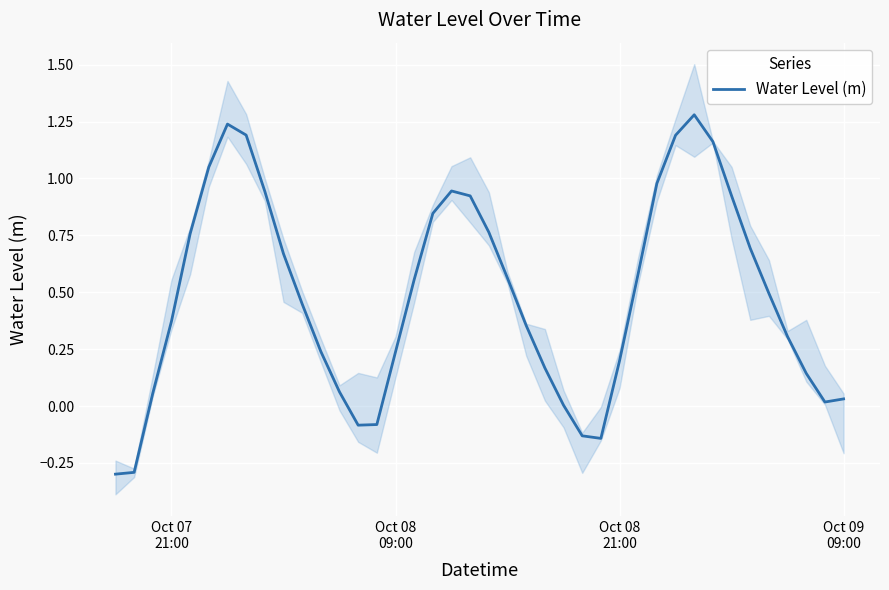

How many distinct data groups are displayed?

1